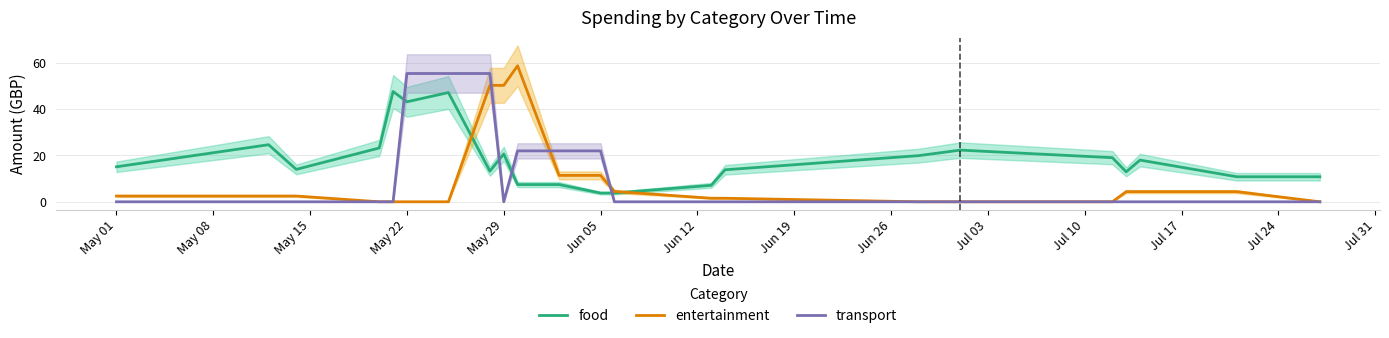

True or false: food and transport cross at least once.

True